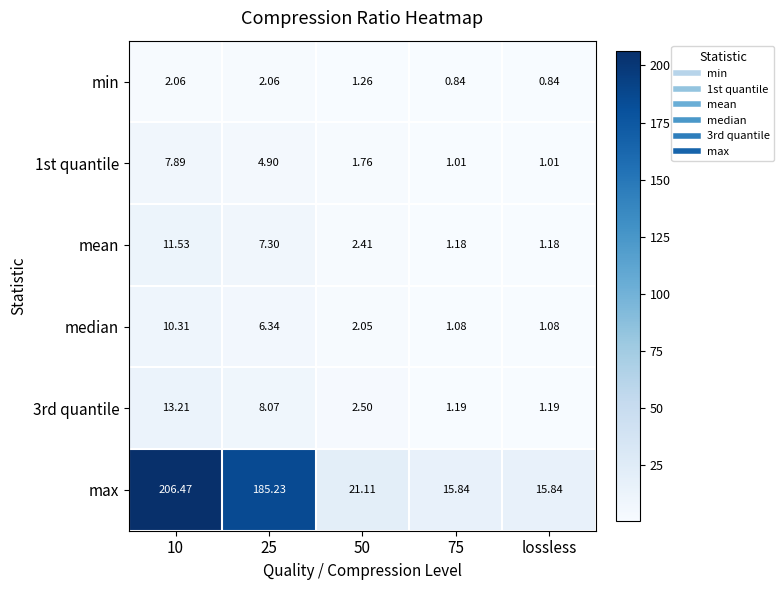

Which series has the largest total across all categories?

max